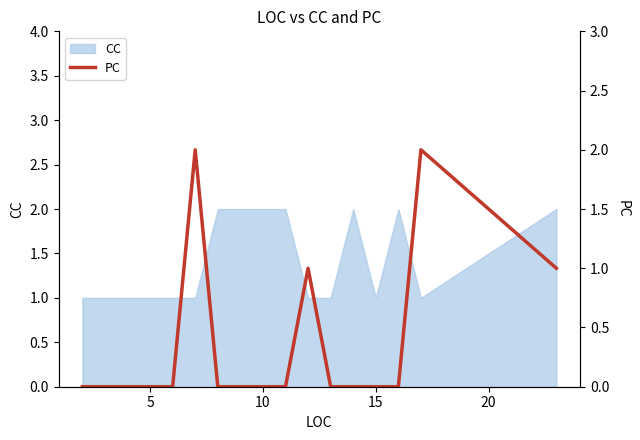

Is it true that the value at 8 is 1?

False